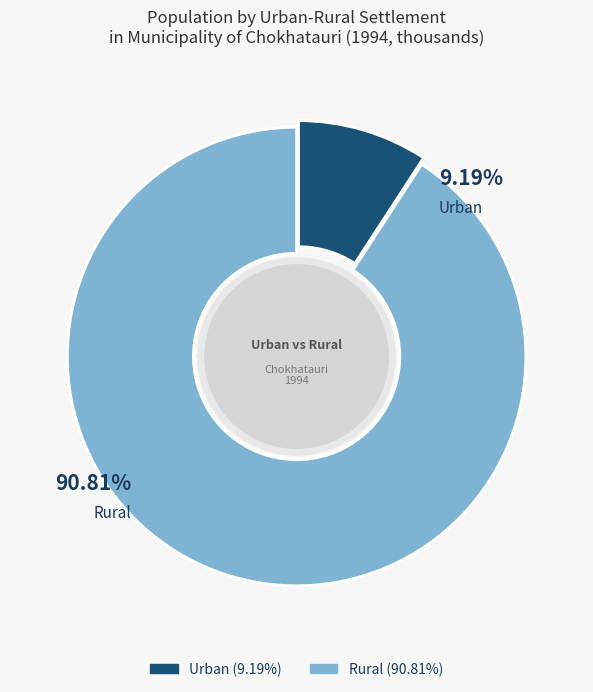

What percentage is NOT represented by Rural?

9.2%